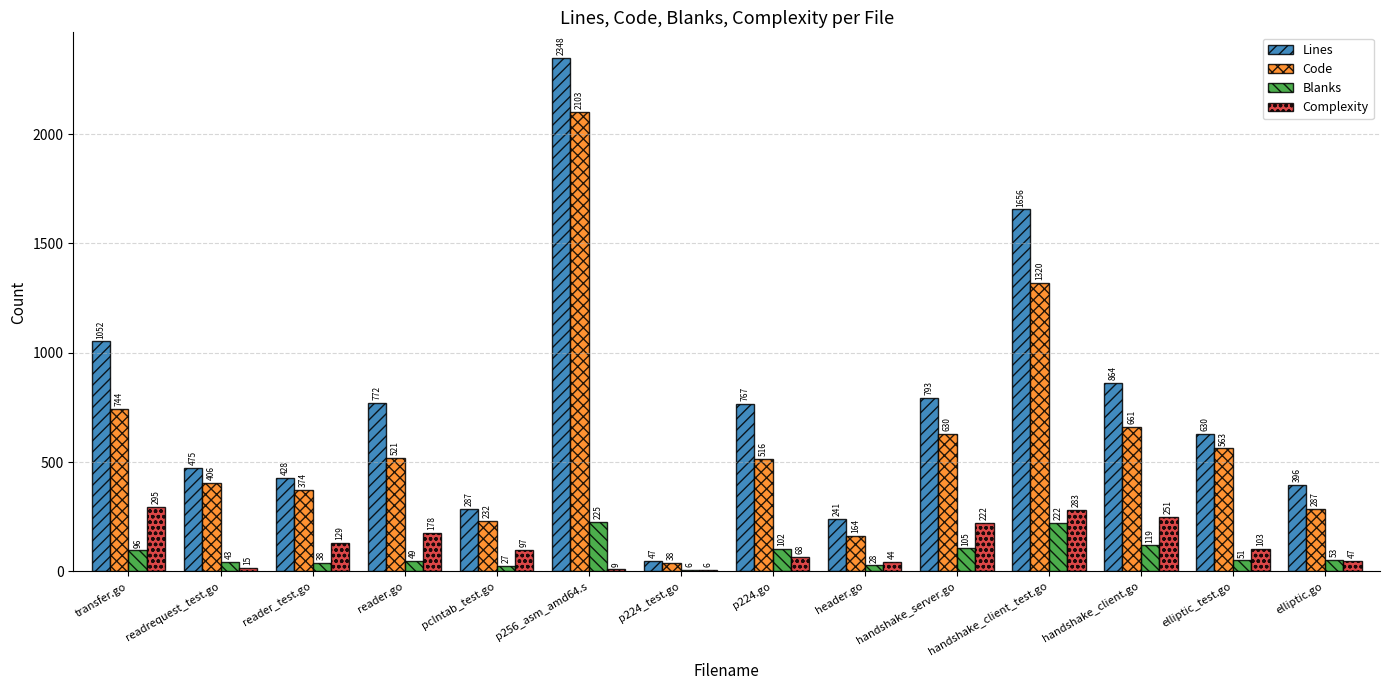

What is the sum of the Code values at p256_asm_amd64.s and handshake_client_test.go?

3423